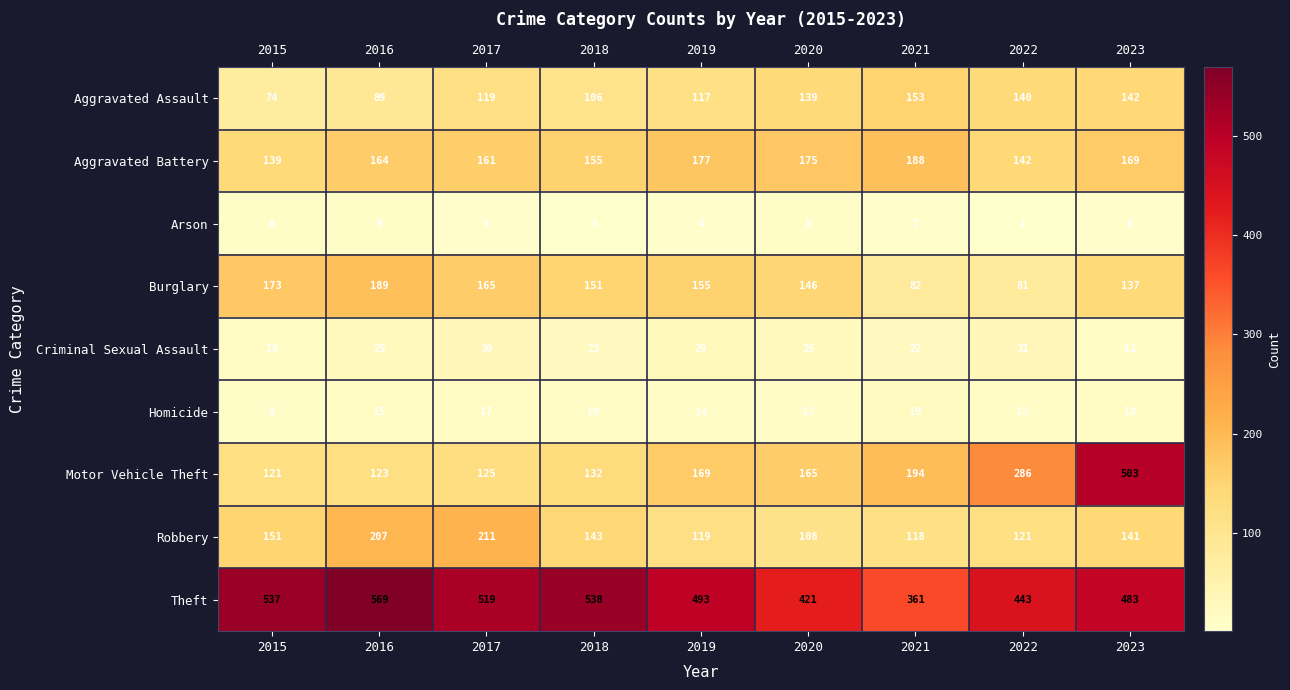

Where does the Homicide series first go above 14?

2016